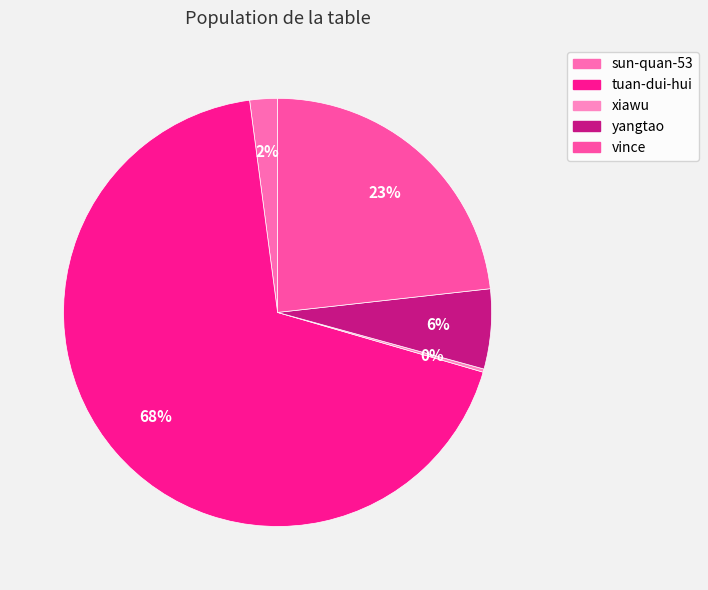

Rank the categories by value from lowest to highest.

xiawu, sun-quan-53, yangtao, vince, tuan-dui-hui